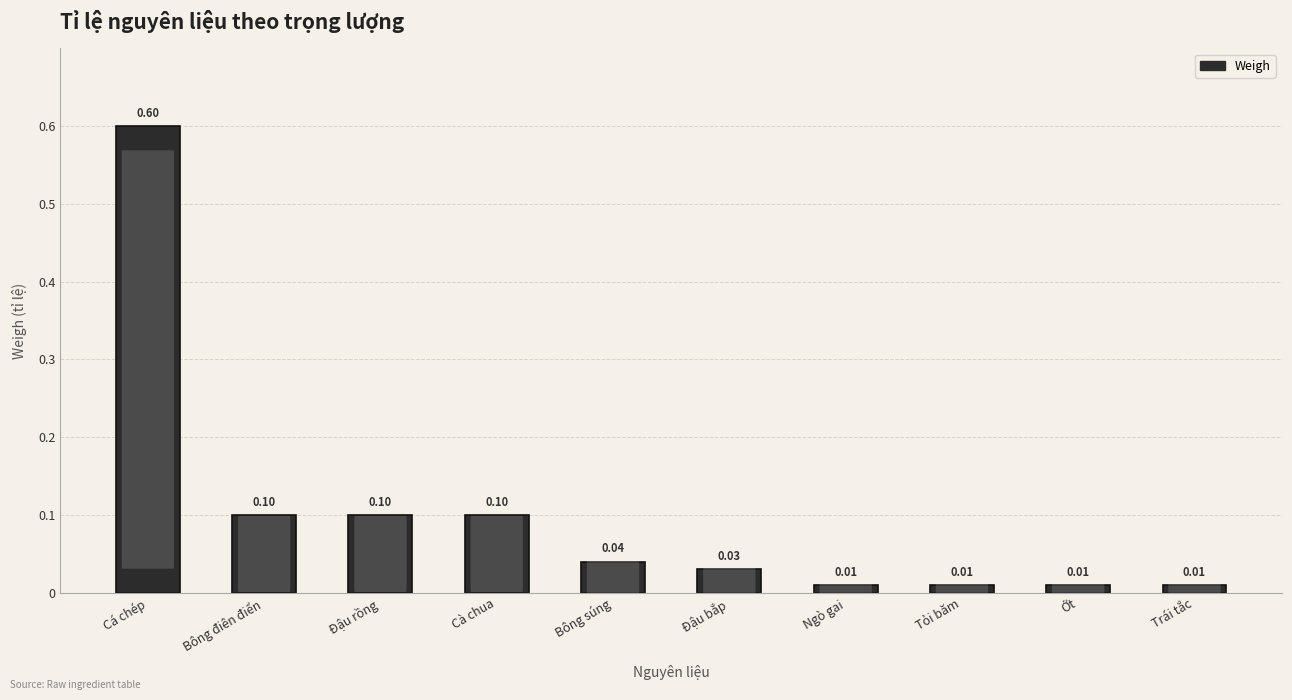

What is the approximate value at Bông điên điển?

0.1